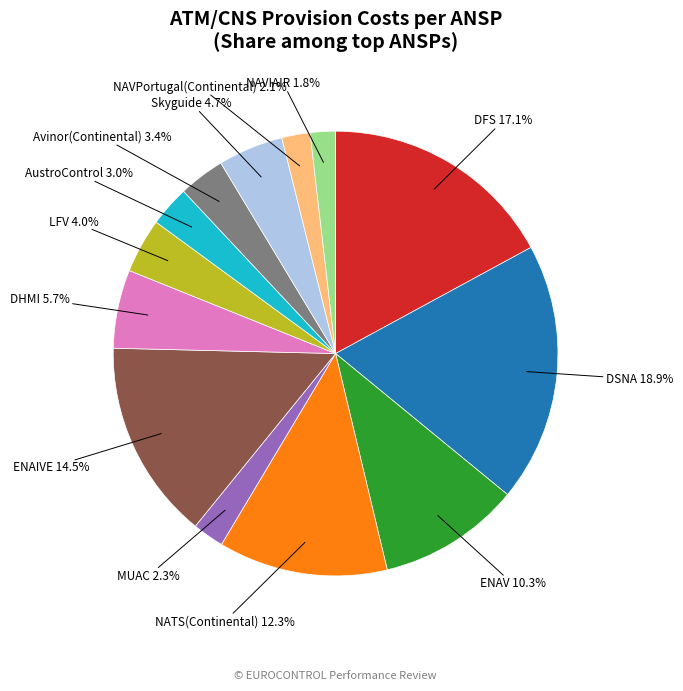

Is there a majority slice in this chart?

No